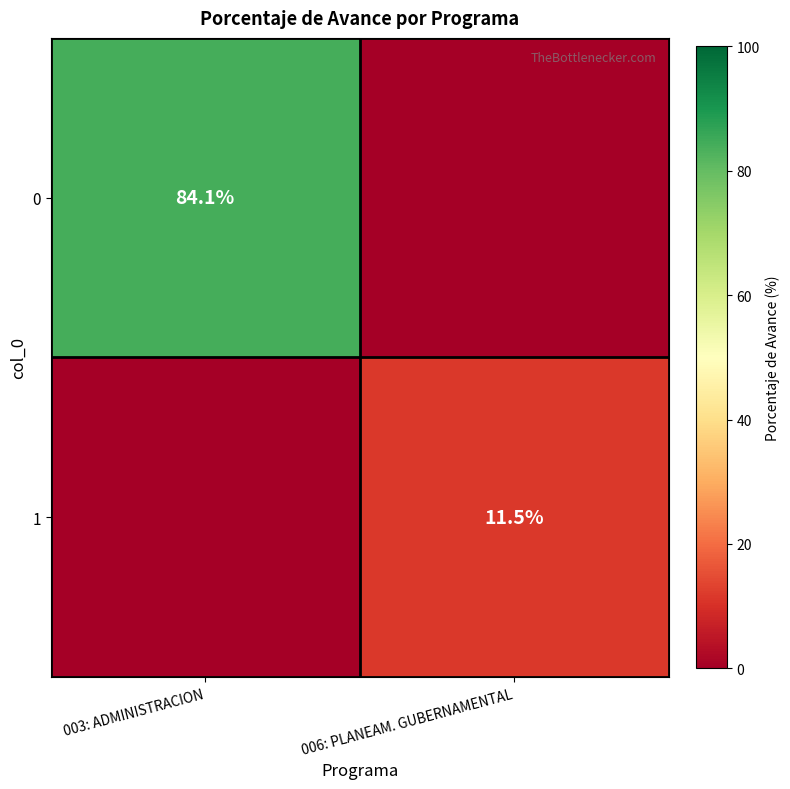

Is it true that 1 equals 11.5 at 006: PLANEAM. GUBERNAMENTAL?

True